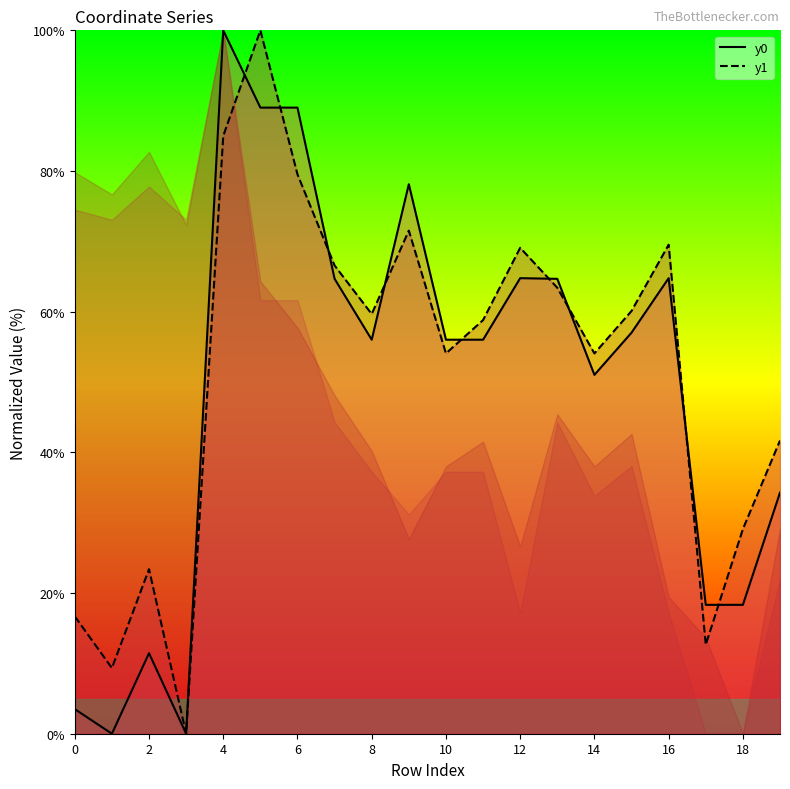

What is the sum of all y0 values?

977.0